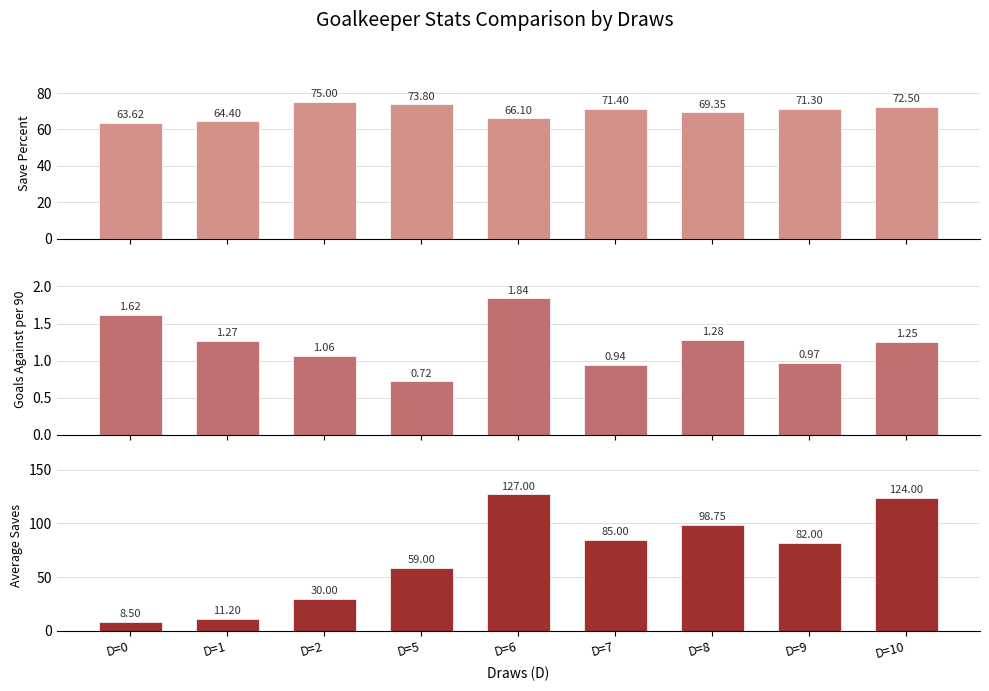

Reading right to left, transcribe all the data shown in this chart.

Save %: 72.5	71.3	69.3	71.4	66.1	73.8	75.0	64.4	63.6
GA90: 1.2	1.0	1.3	0.9	1.8	0.7	1.1	1.3	1.6
Avg Saves: 124.0	82.0	98.8	85.0	127.0	59.0	30.0	11.2	8.5